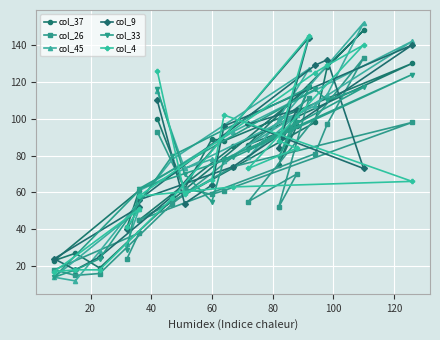

At which category does col_33 reach its first local valley?

60